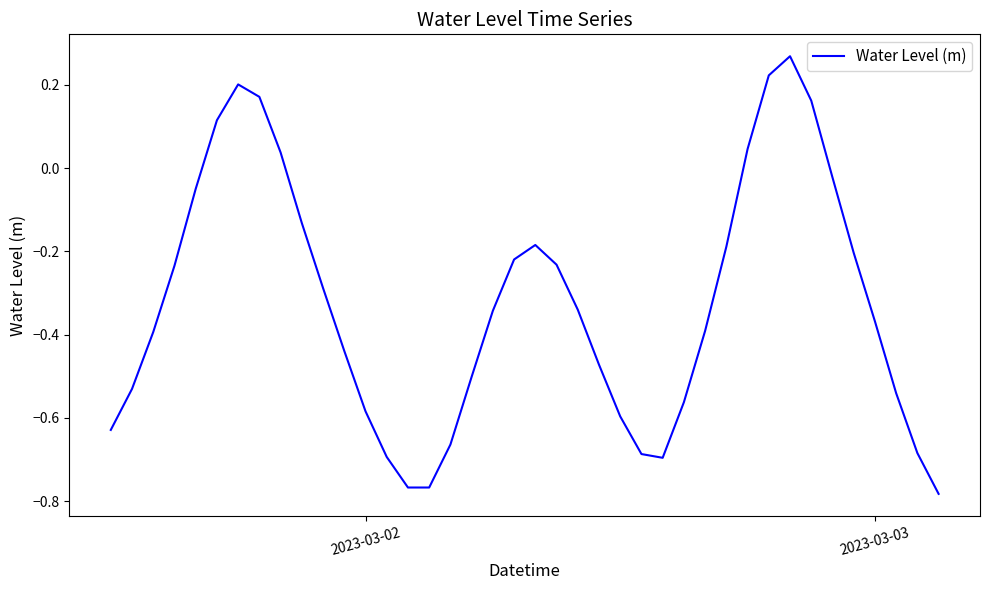

True or false: the data shows -0.2 at 2023-03-02.

False